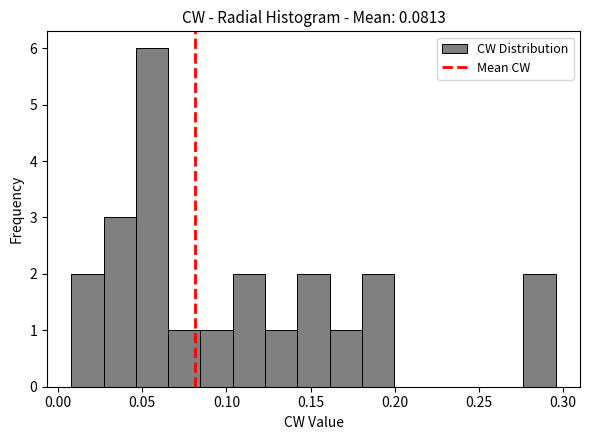

Around what value on the x-axis is the tallest bar? Give the approximate position of its centre, as read against the axis.

0.055